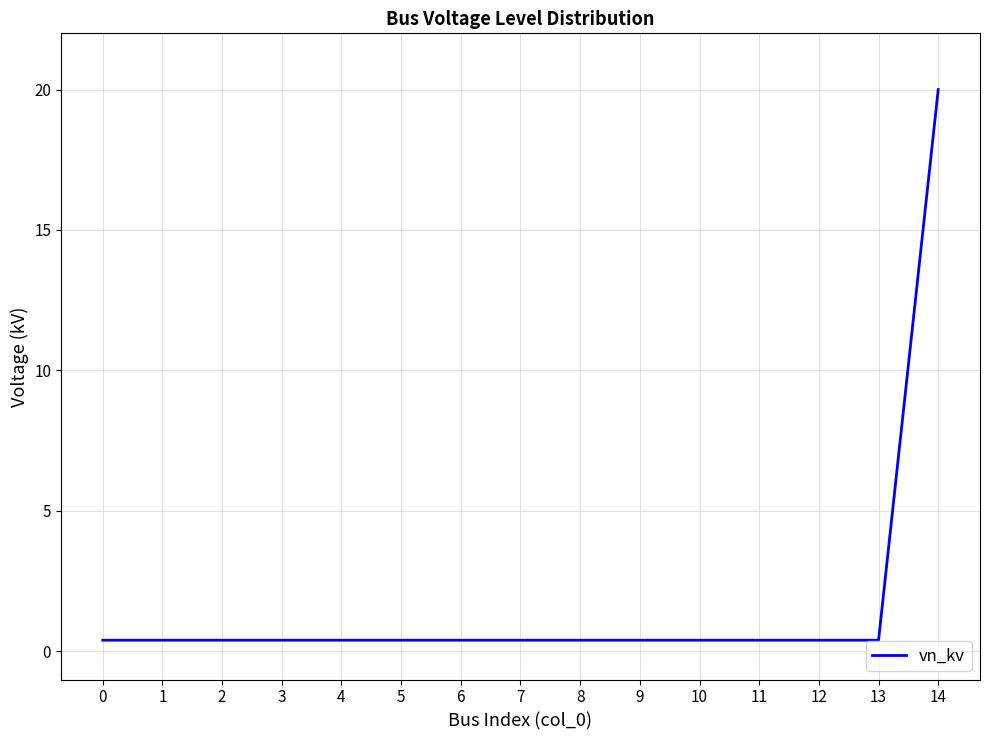

True or false: the data shows 0.4 at 0.

True